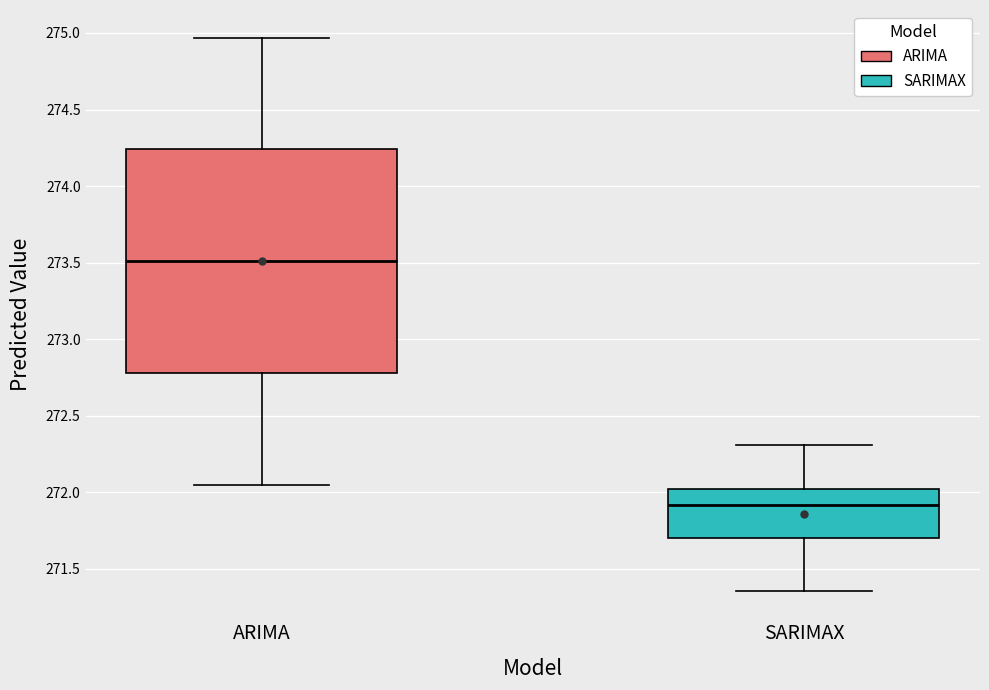

Where does the lower whisker of the box for ARIMA end on the y-axis? The values are not printed on the chart, so give them approximately, as read against the axis.

272.05